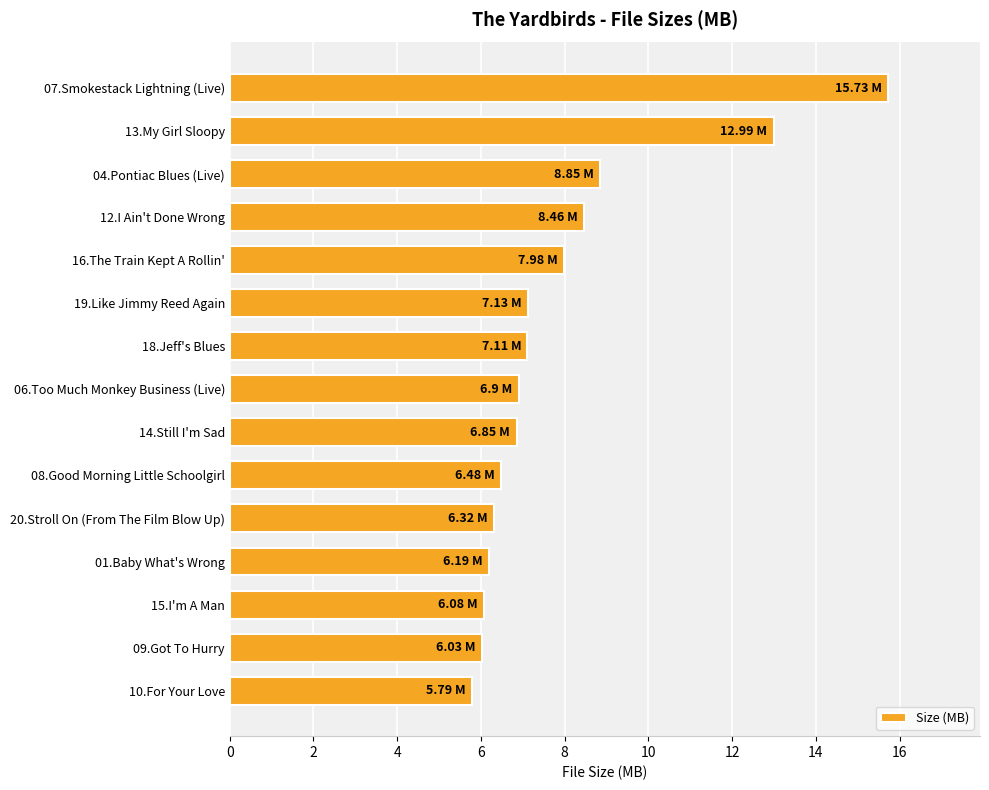

Does the chart contain stacked bars?

No